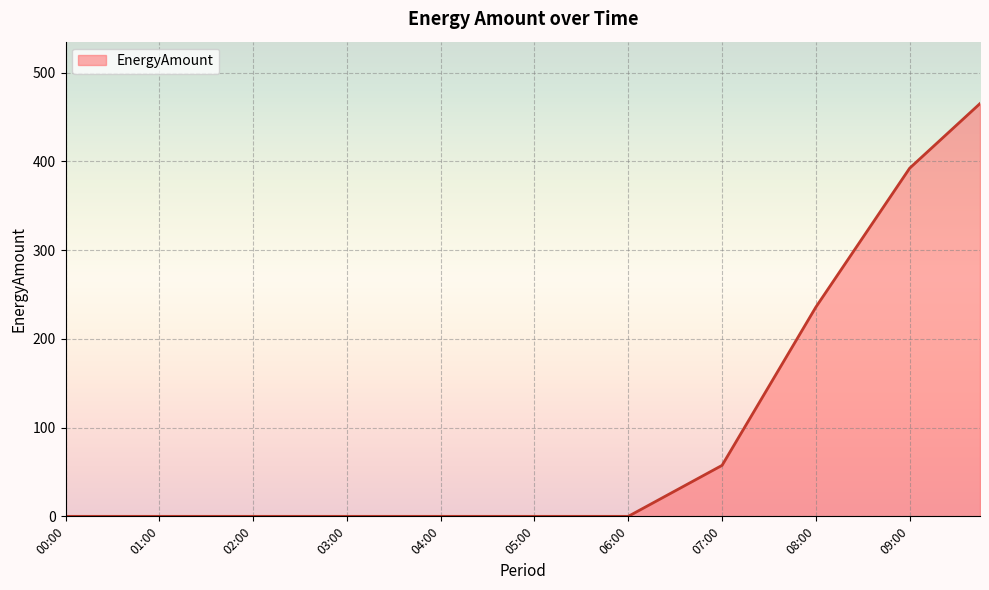

What is the difference between the maximum and minimum values?

465.1